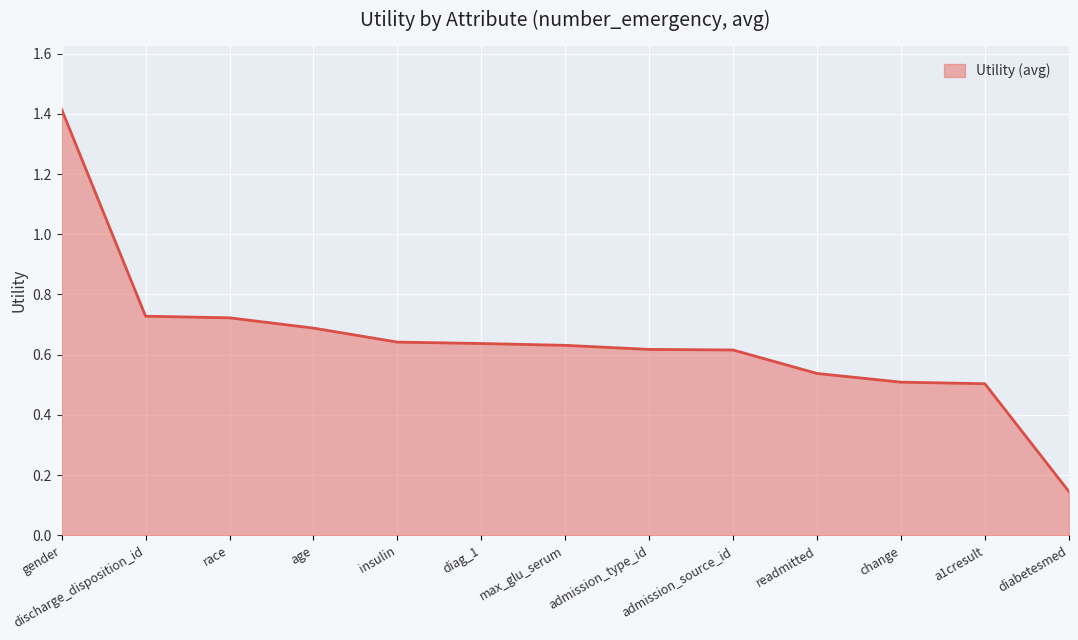

What is the difference between the maximum and minimum values?

1.3